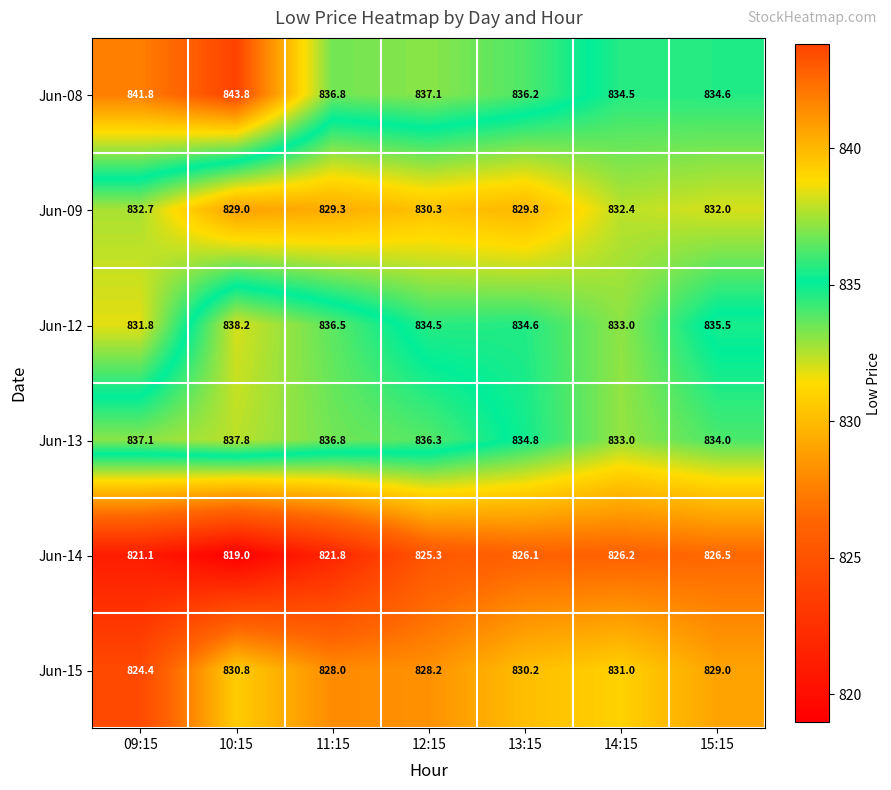

Which label corresponds to the largest value in the chart?

10:15